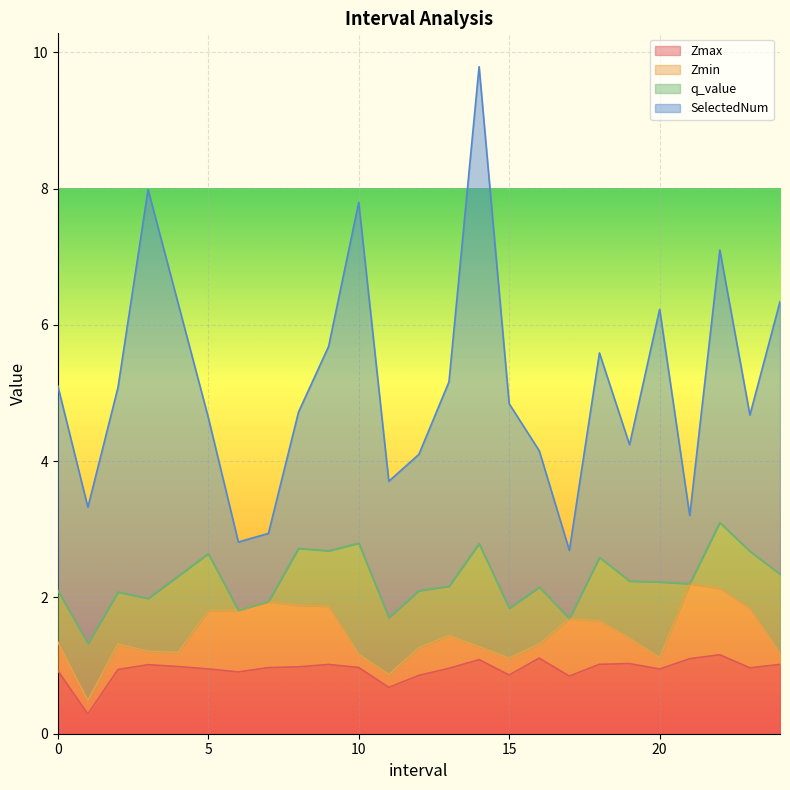

Which category has the highest value in the q_value series?

10.0